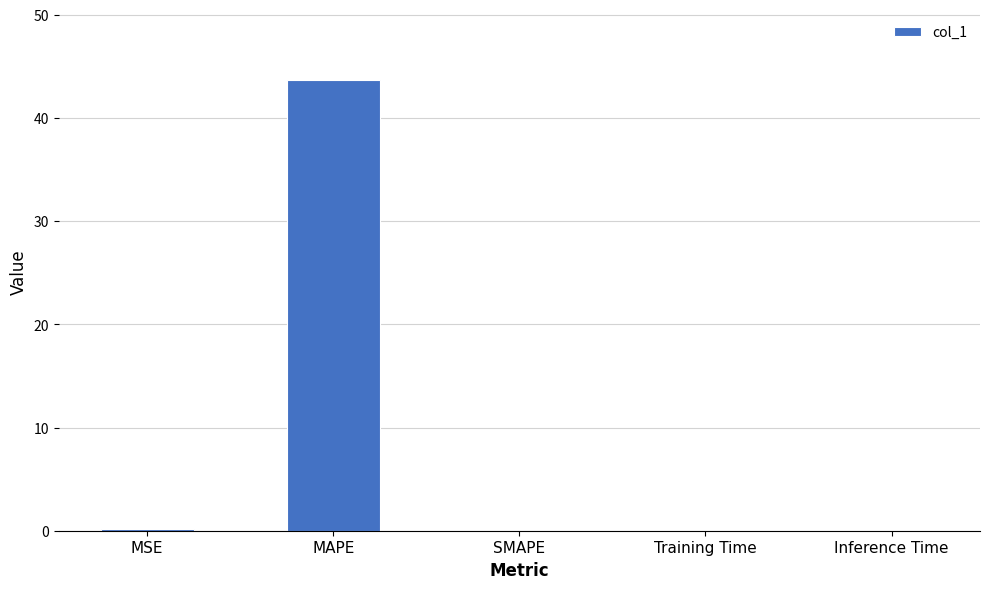

Between MSE and MAPE, which is larger?

MAPE